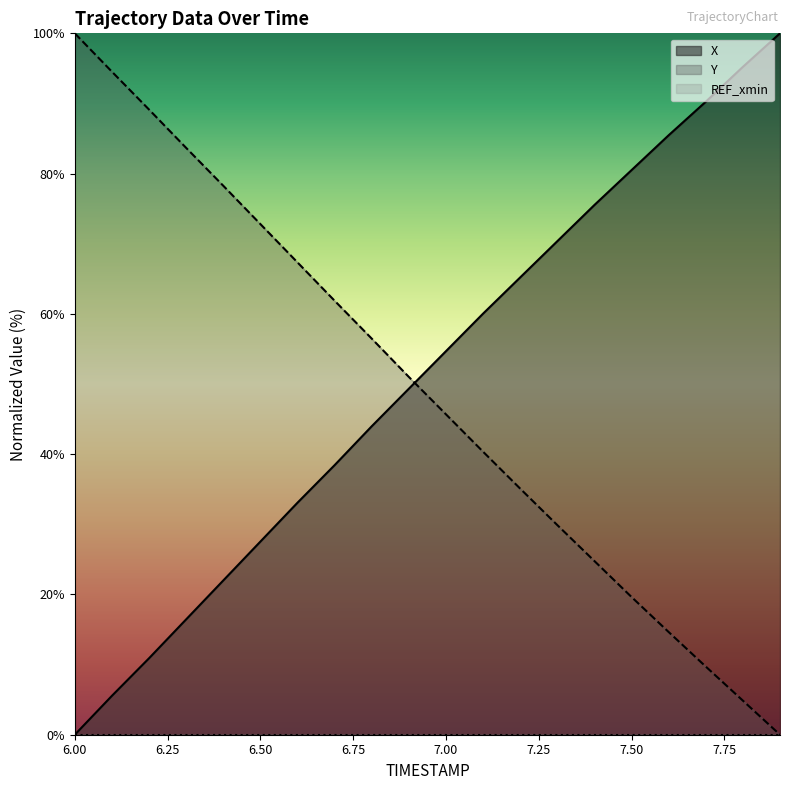

What is the label of the 9th point from the left?

6.8